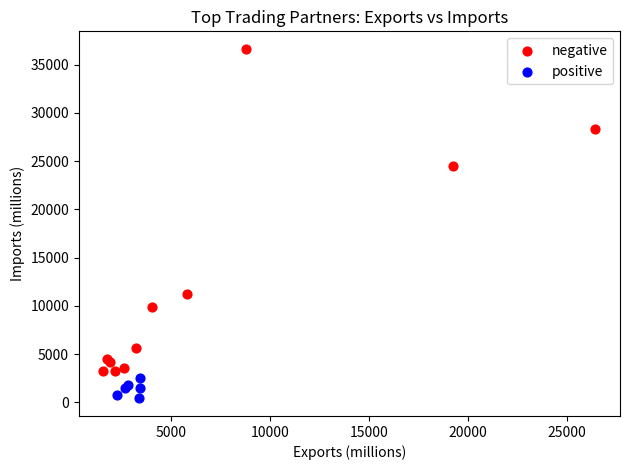

Which series contains the highest Y value?

negative